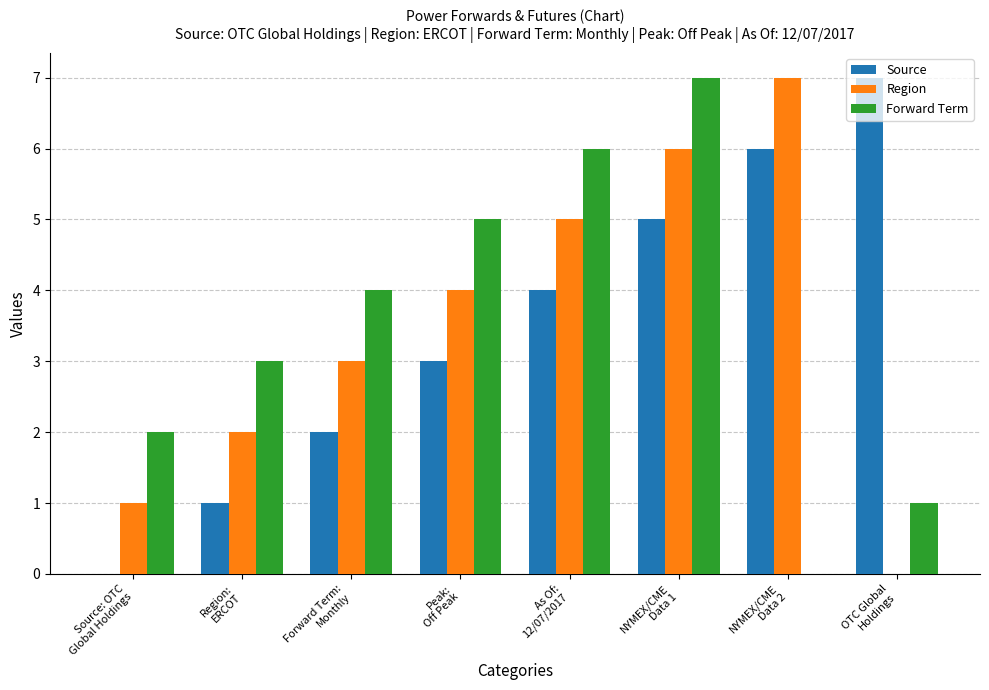

What is the maximum value for Forward Term?

7